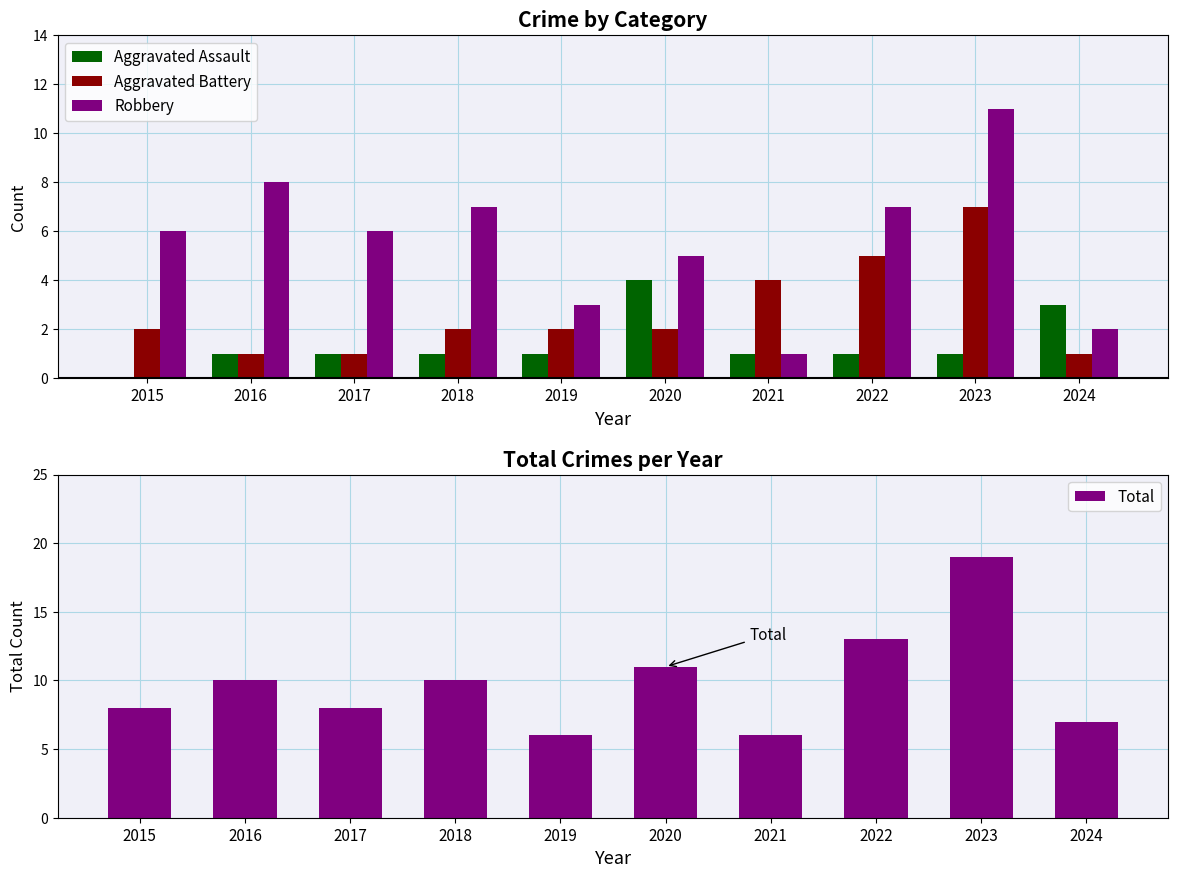

Is the value of Aggravated Assault at 2022 greater than the value of Total at 2023?

No